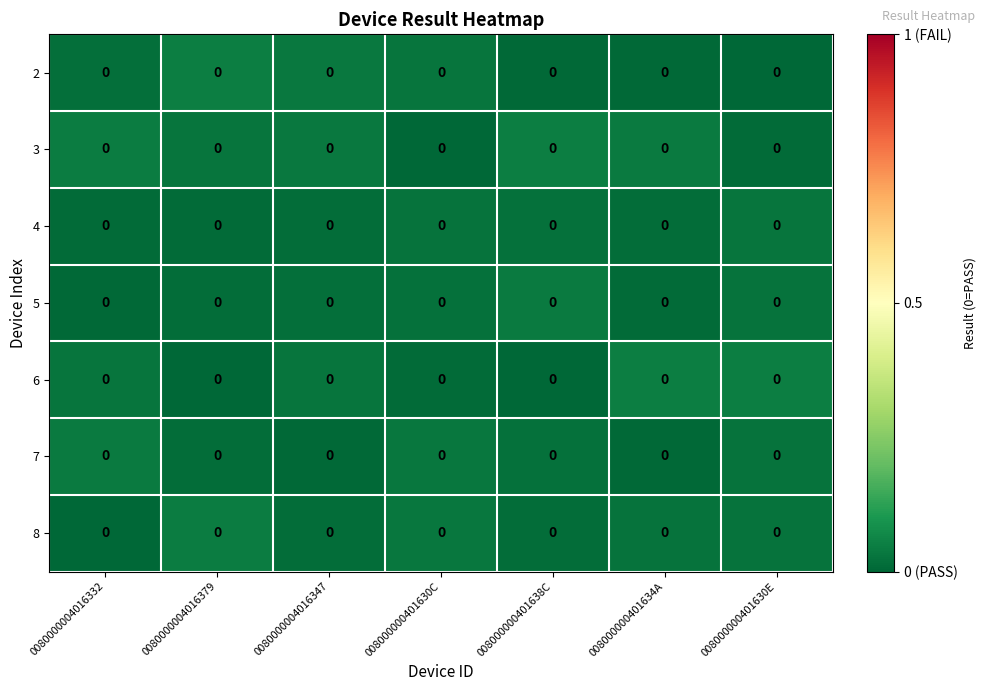

The value of 5 at 0080000004016332 is 0.0. True or false?

True